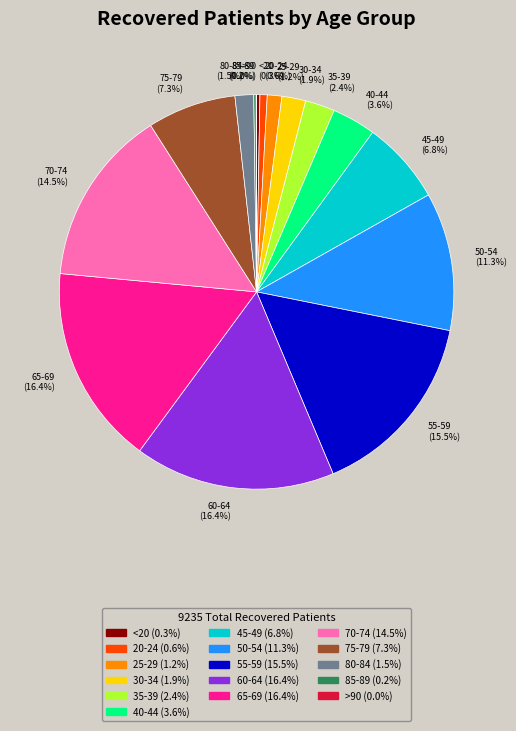

The 50-54 slice represents 22% of the pie. True or false?

False